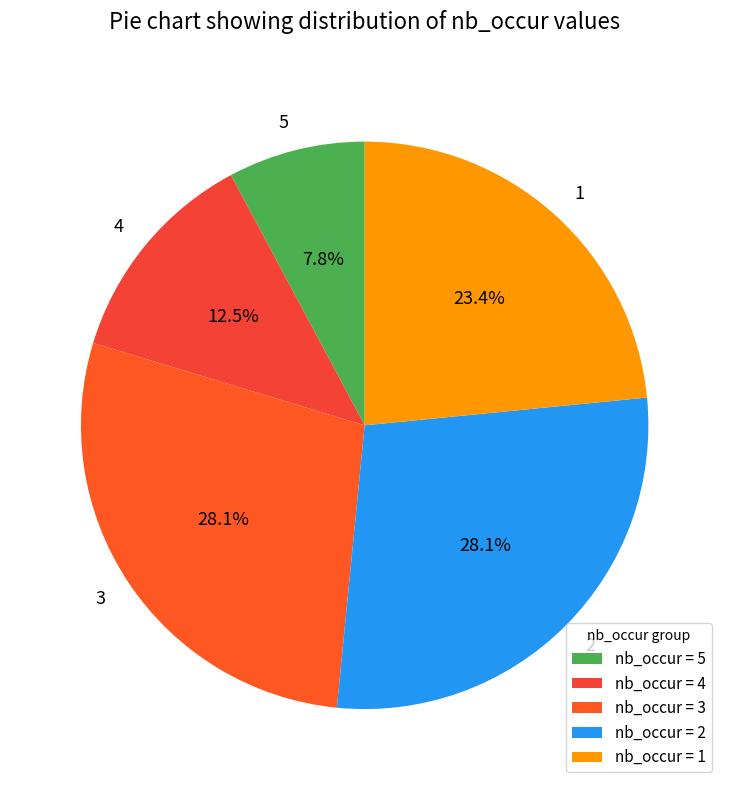

Is there a majority slice in this chart?

No